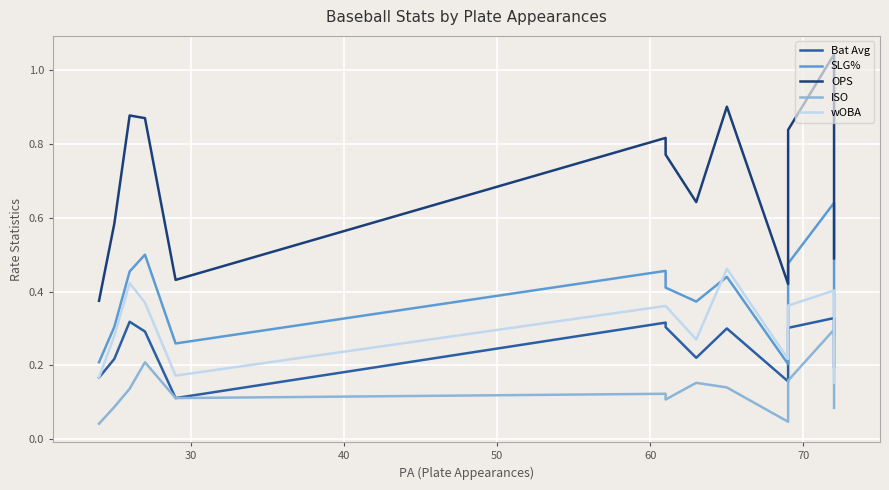

Reading right to left, list all the values displayed in this chart.

Bat Avg: 0.2	0.3	0.3	0.2	0.3	0.2	0.3	0.3	0.1	0.3	0.3	0.2	0.2
SLG%: 0.3	0.6	0.5	0.2	0.4	0.4	0.4	0.5	0.3	0.5	0.5	0.3	0.2
OPS: 0.5	1.0	0.8	0.4	0.9	0.6	0.8	0.8	0.4	0.9	0.9	0.6	0.4
ISO: 0.1	0.3	0.2	0.0	0.1	0.2	0.1	0.1	0.1	0.2	0.1	0.1	0.0
wOBA: 0.2	0.4	0.4	0.2	0.5	0.3	0.4	0.4	0.2	0.4	0.4	0.3	0.2